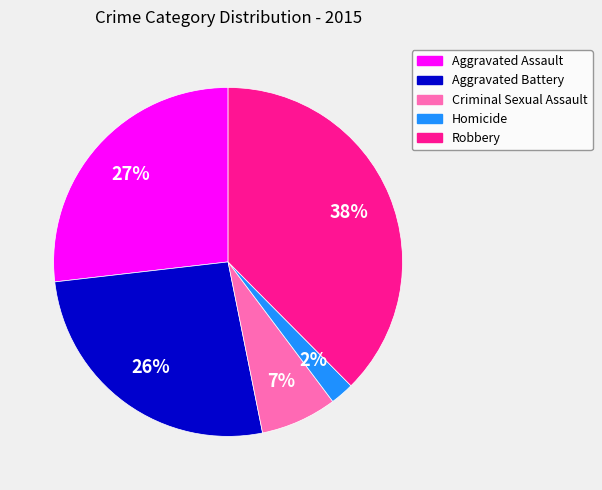

Do Robbery and Aggravated Battery together represent more than half of the pie?

Yes